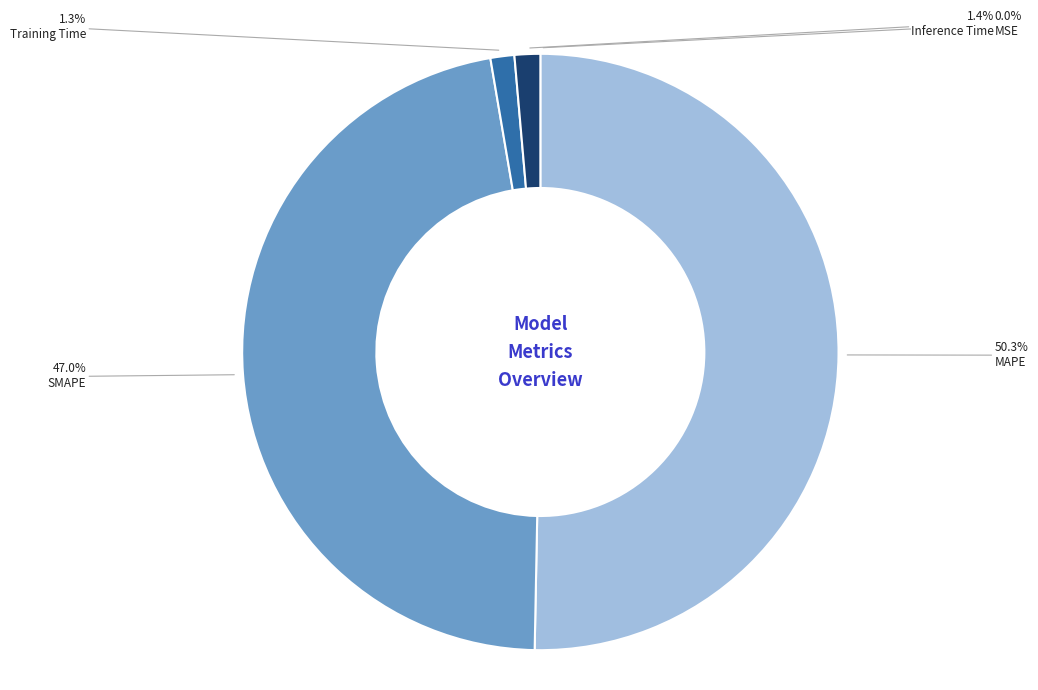

Which has a higher value, Training Time or SMAPE?

SMAPE